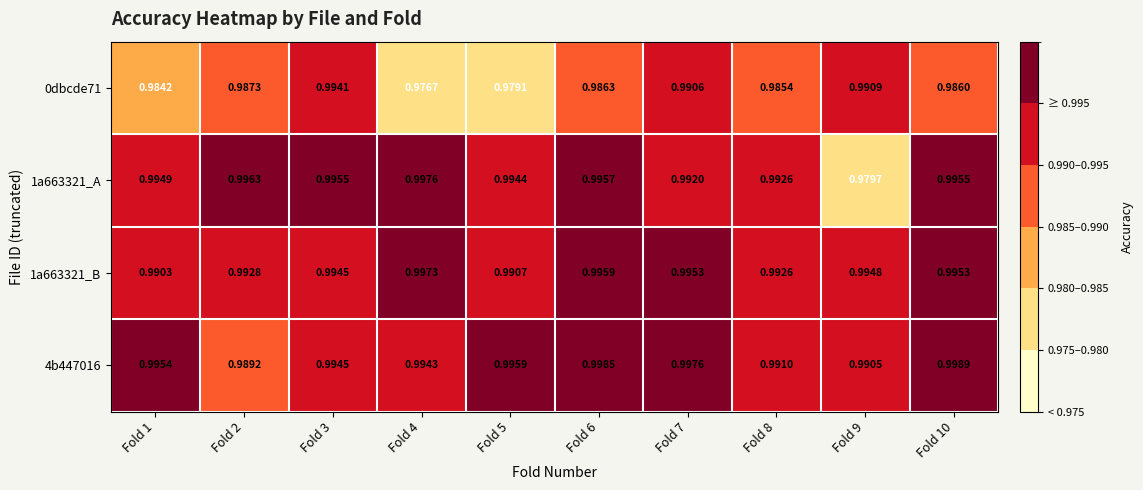

Between Fold 4 and Fold 9, which series saw the biggest shift?

1a663321_A